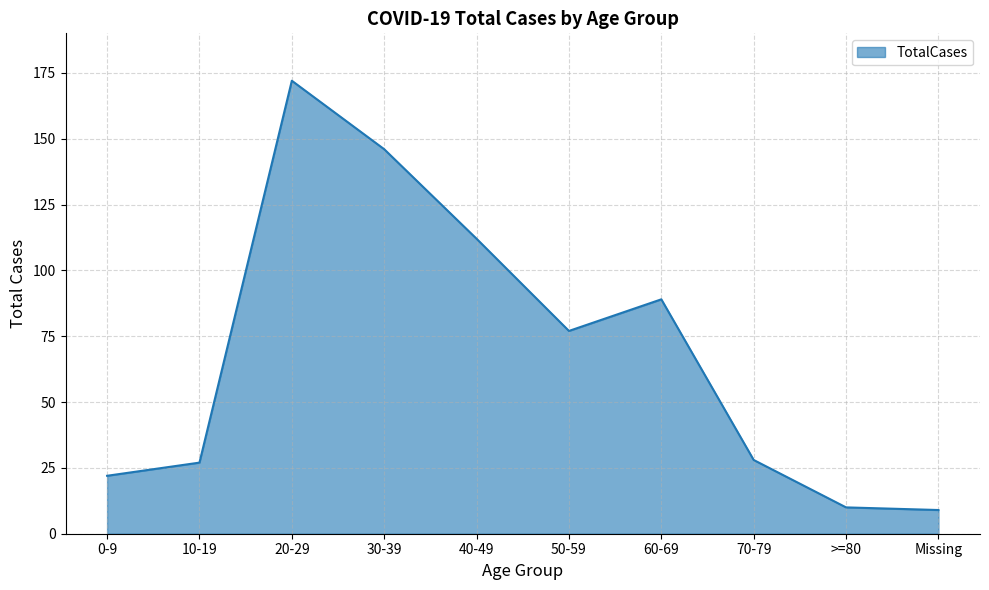

True or false: there are more than 1 points higher than both neighbors.

True